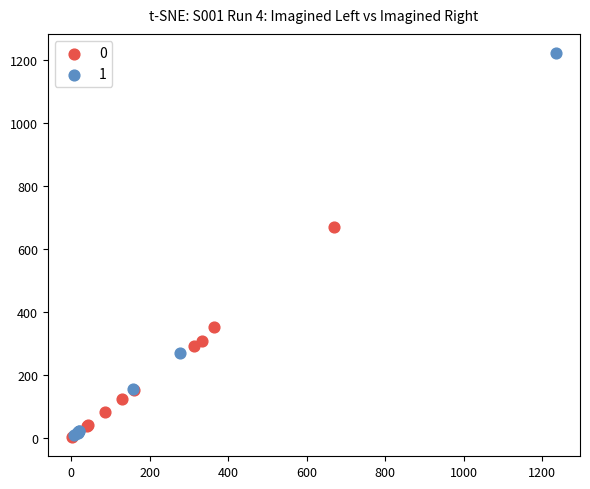

Which series reaches the maximum Y coordinate?

1